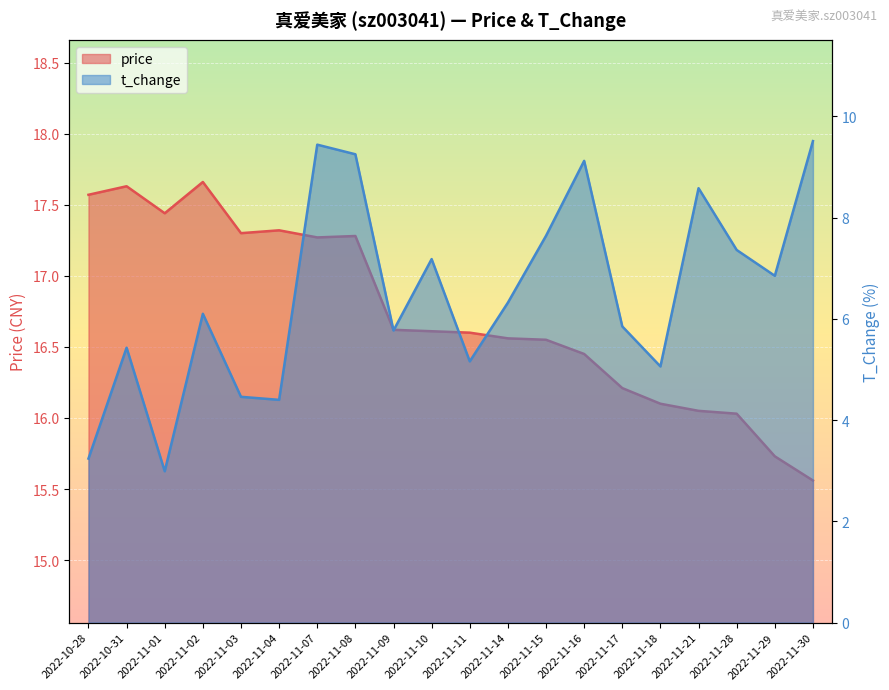

What is the difference between the second highest and minimum values in the t_change series?

6.4